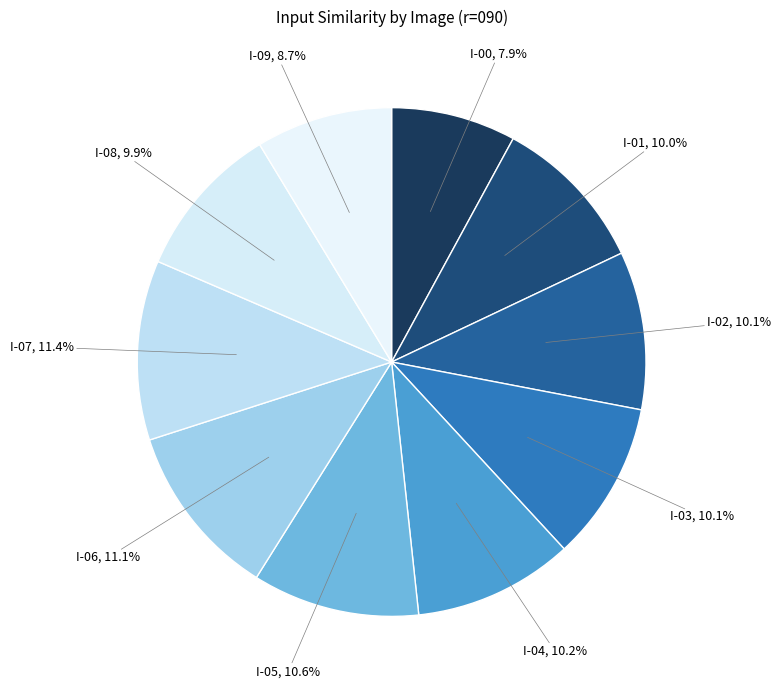

Which category has the smallest portion of the pie?

I-00